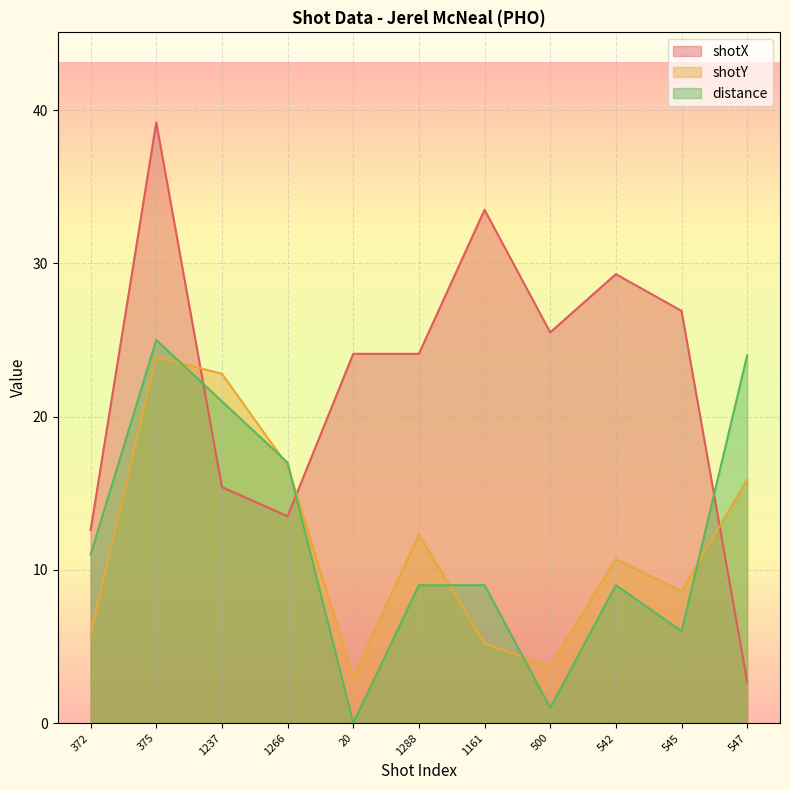

What is the label of the 9th point from the left?

542